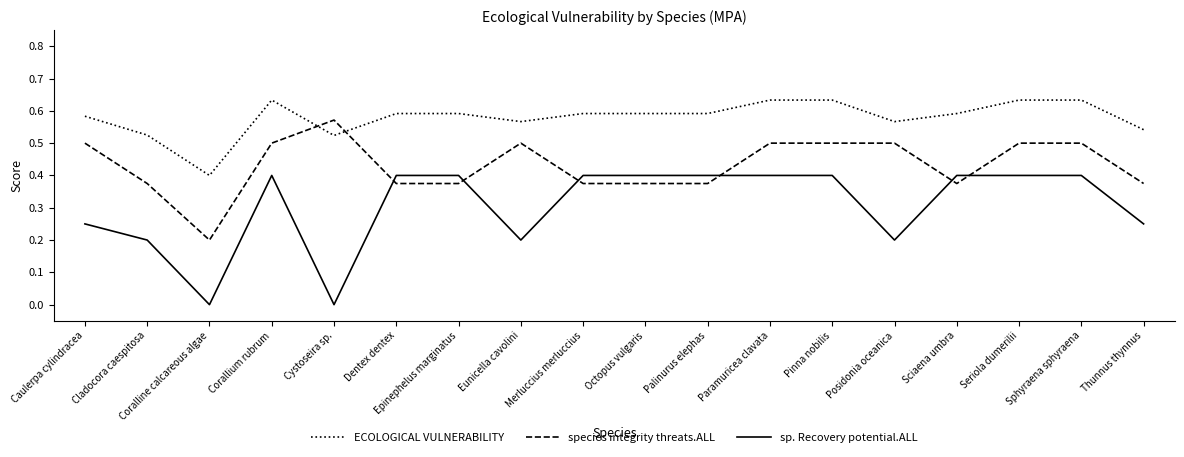

What position from the right is Caulerpa cylindracea?

18